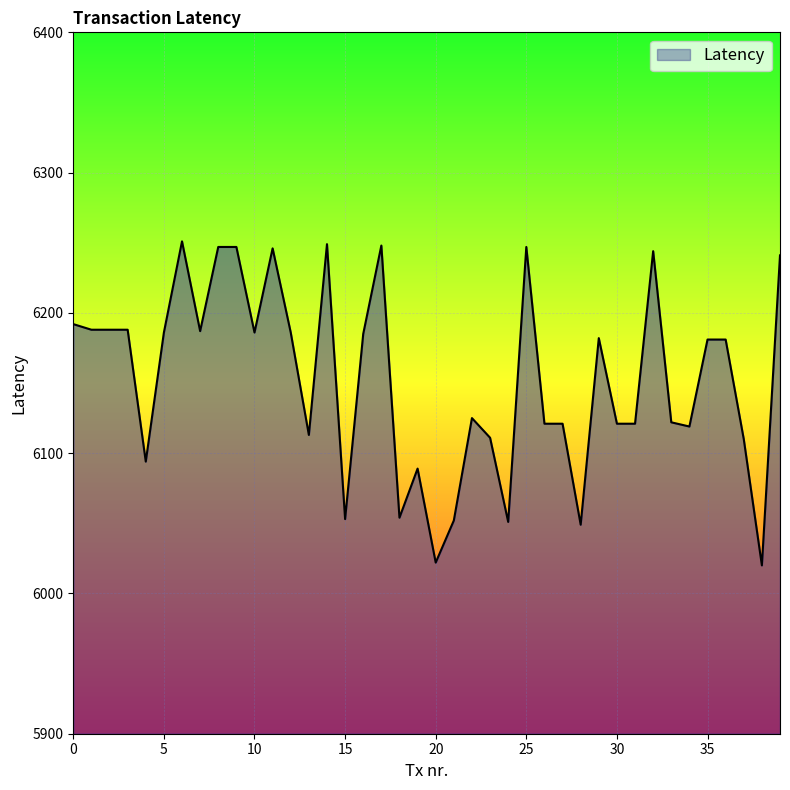

What is the smallest value displayed?

6020